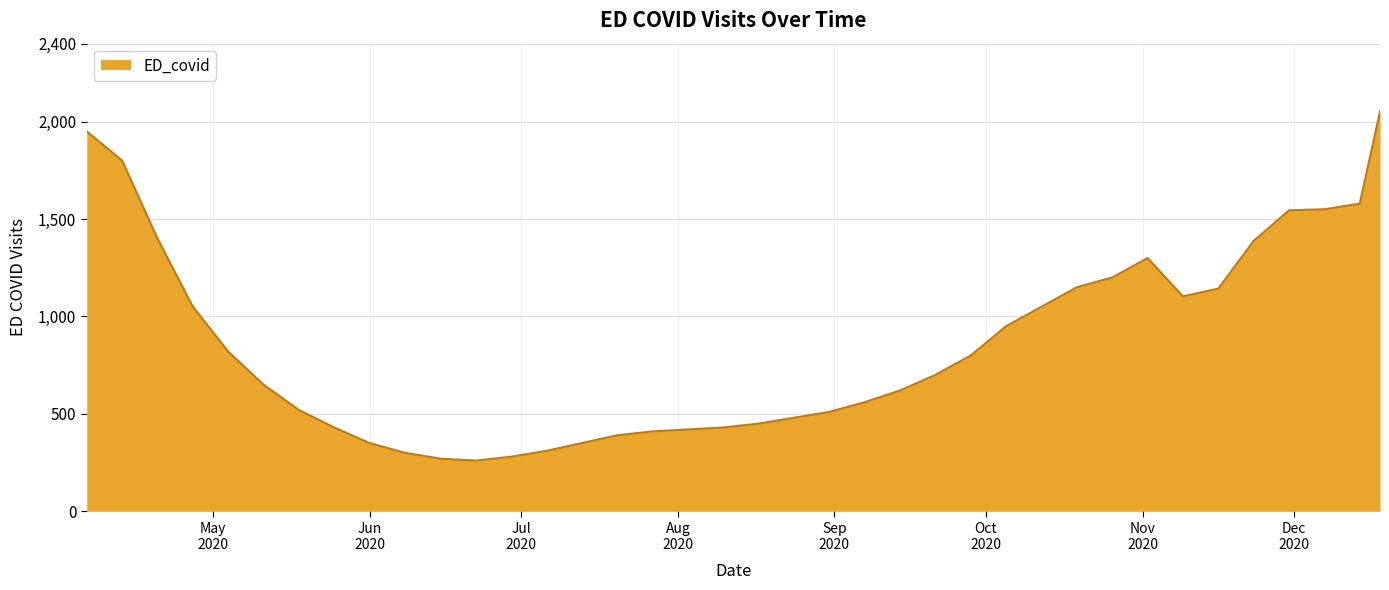

What is the minimum value shown in the chart?

260